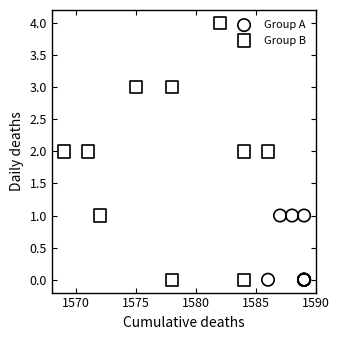

Which series reaches the maximum Y coordinate?

Group B